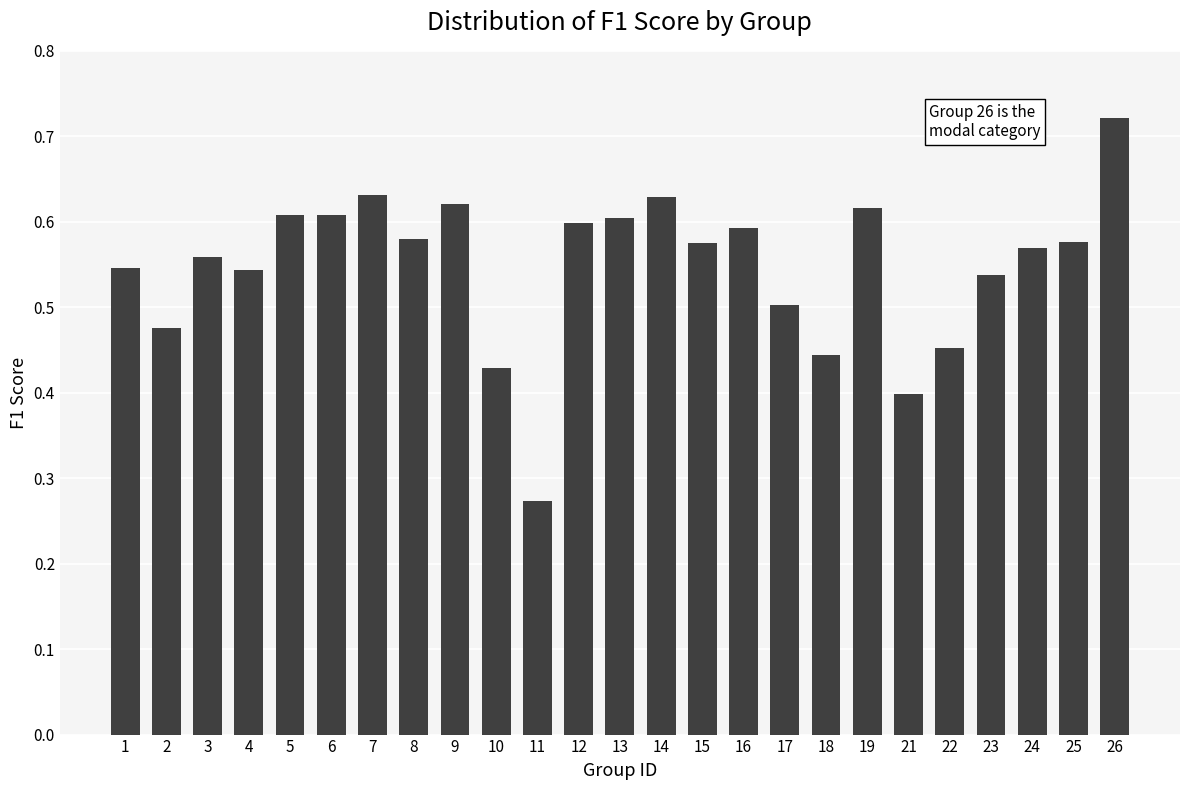

At which label is the value closest to 0?

11